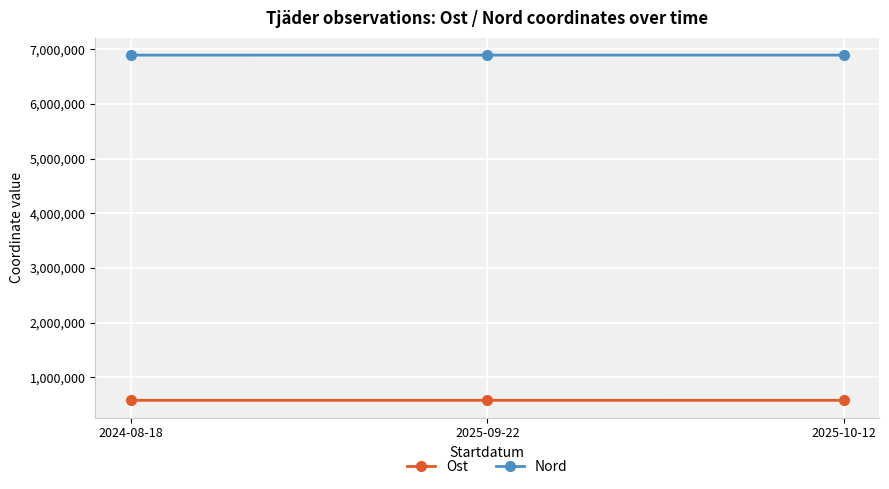

What is the label of the 3rd point from the left?

2025-10-12